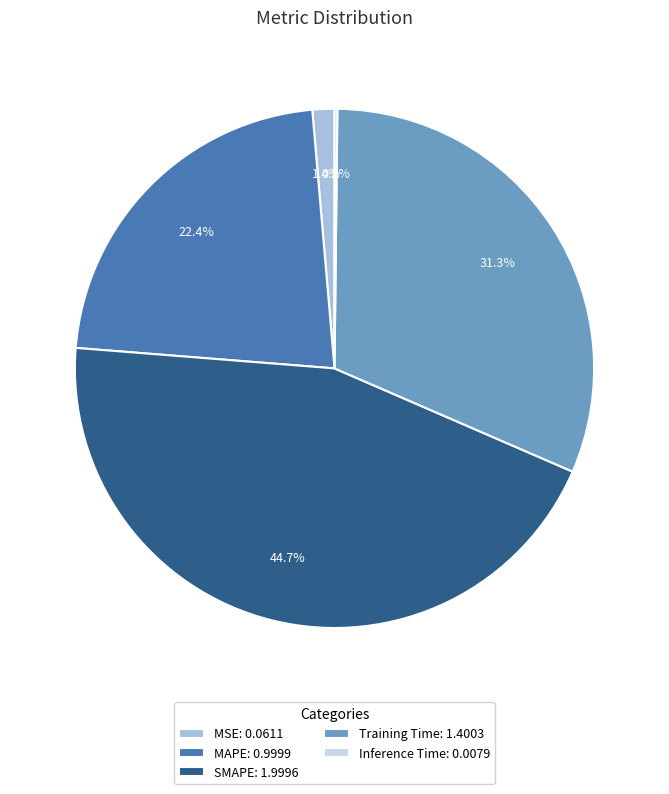

Between Training Time and SMAPE, which is larger?

SMAPE